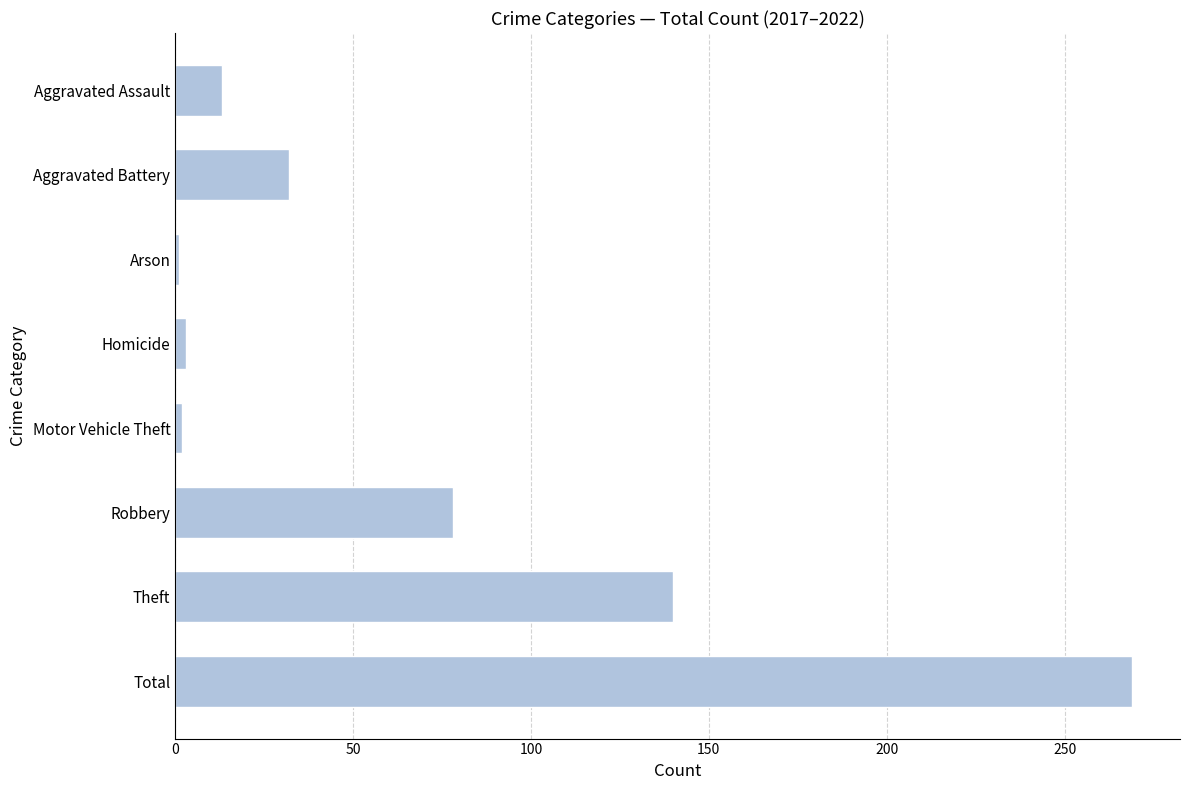

Between Robbery and Total, which is larger?

Total